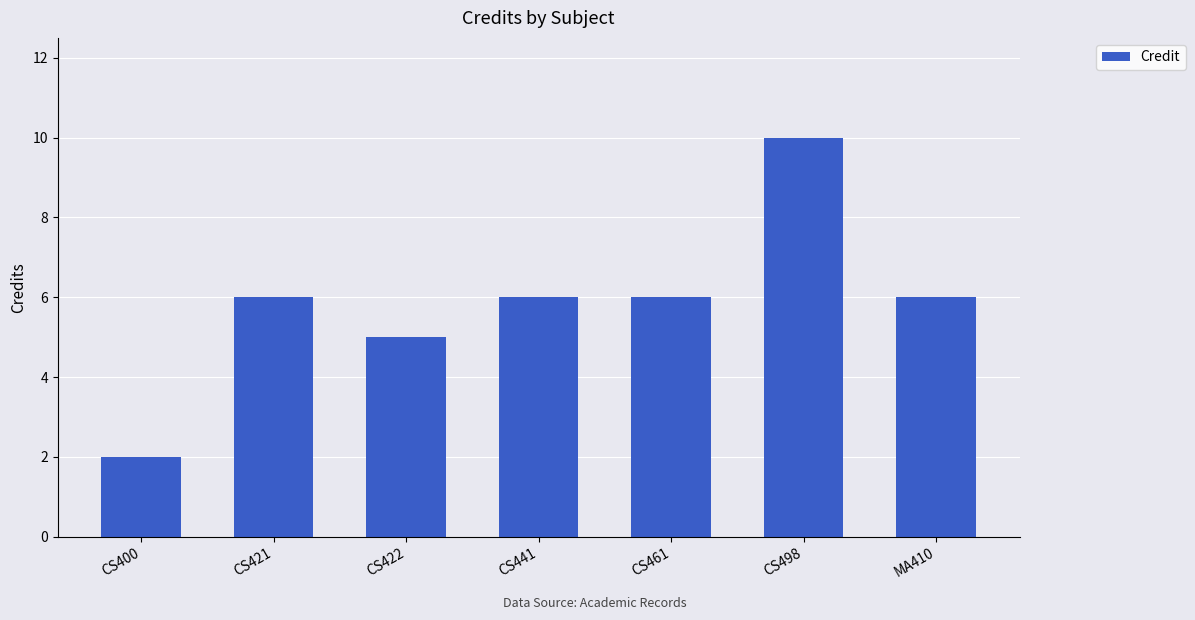

What is the label of the 3rd bar from the right?

CS461